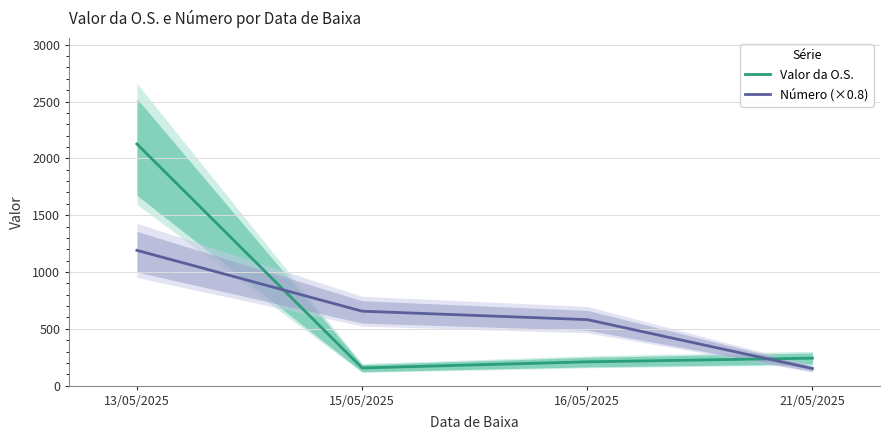

Which series has the widest spread of values?

Valor da O.S.